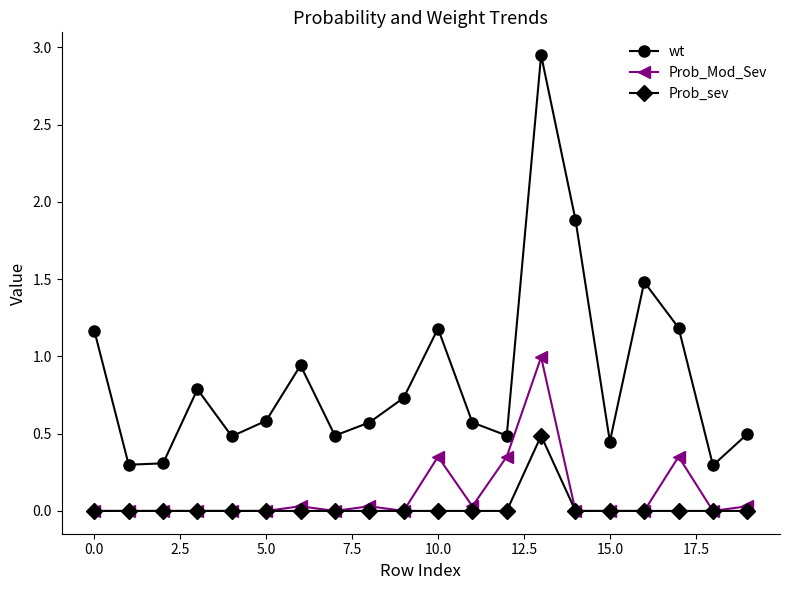

Which series has the largest range (max minus min)?

wt